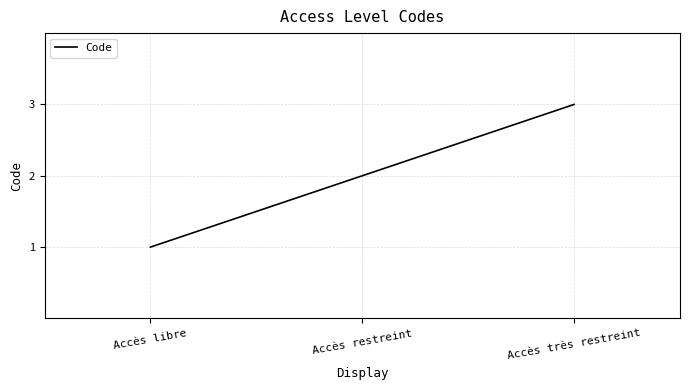

Count the values in the range 1 to 3.

3